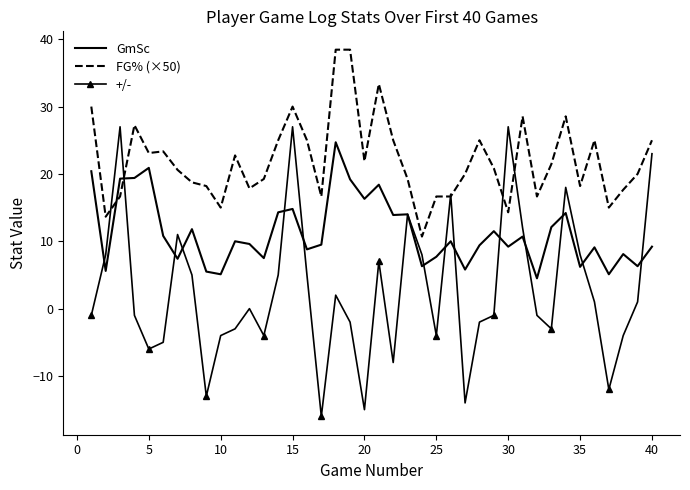

True or false: GmSc and FG% (×50) intersect in this chart.

True